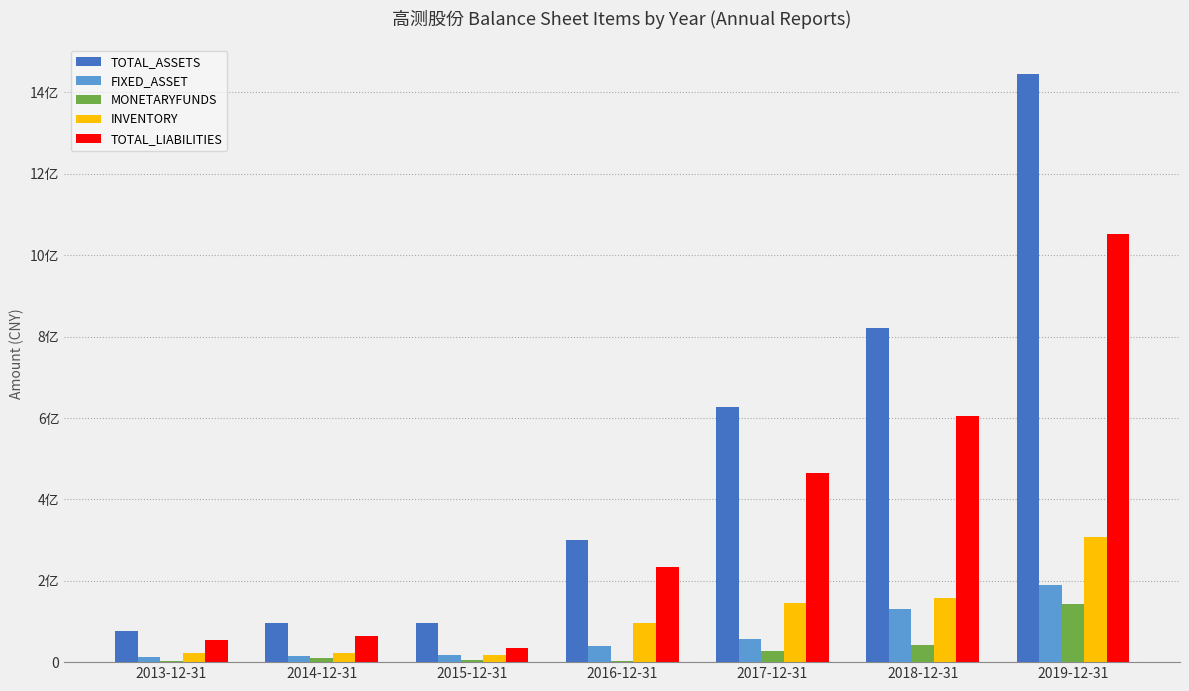

What is the maximum value shown in the chart?

1445612282.4